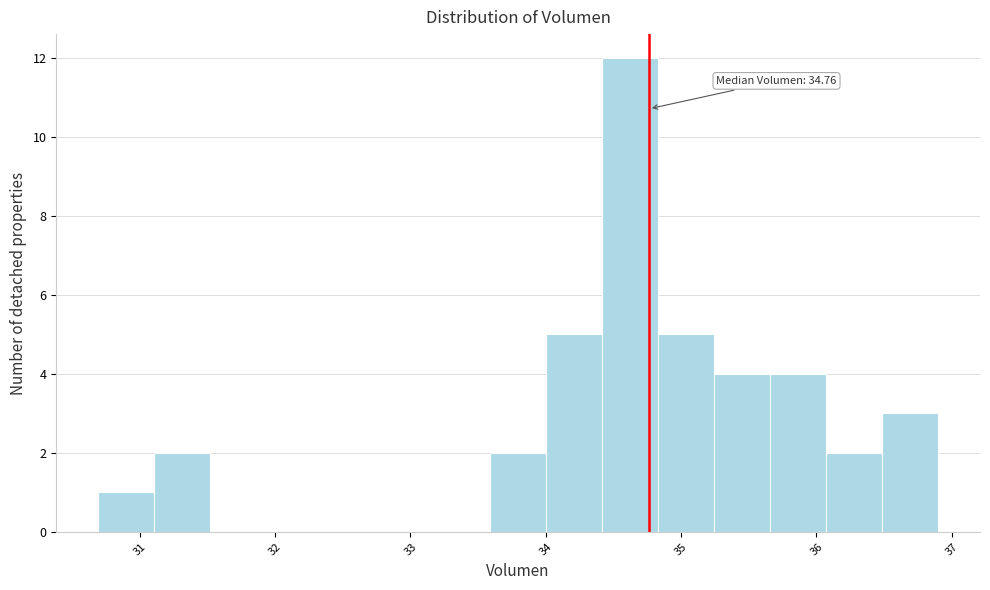

Over which range of the x-axis is the bar tallest?

34.4 to 34.8